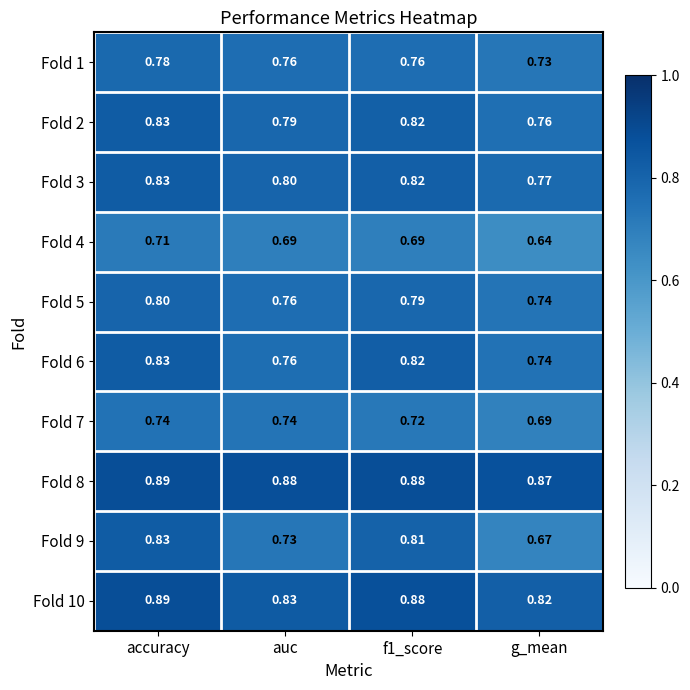

Is the value of Fold 5 at auc greater than the value of Fold 6 at f1_score?

No